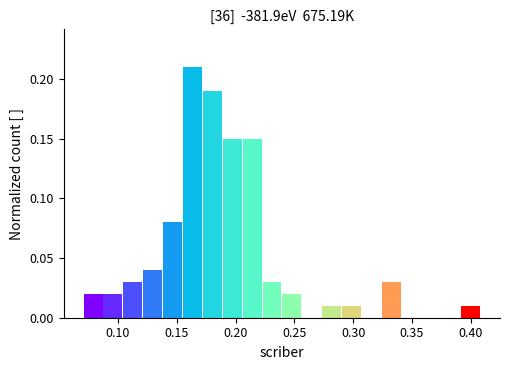

Around what value on the x-axis is the tallest bar? Give the approximate position of its centre, as read against the axis.

0.165